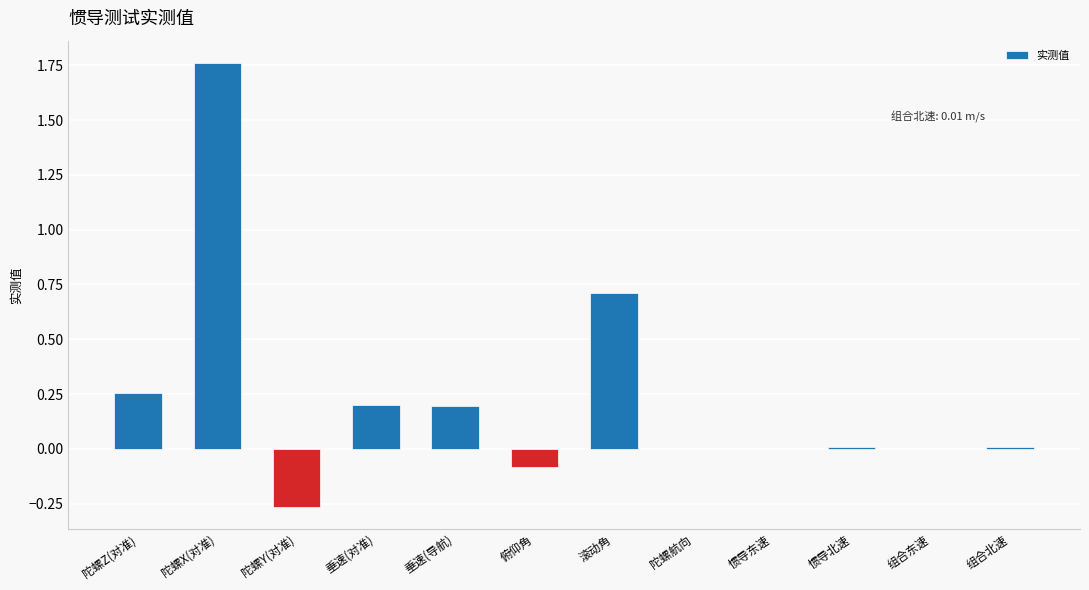

Which category has the highest value across all series?

陀螺X(对准)